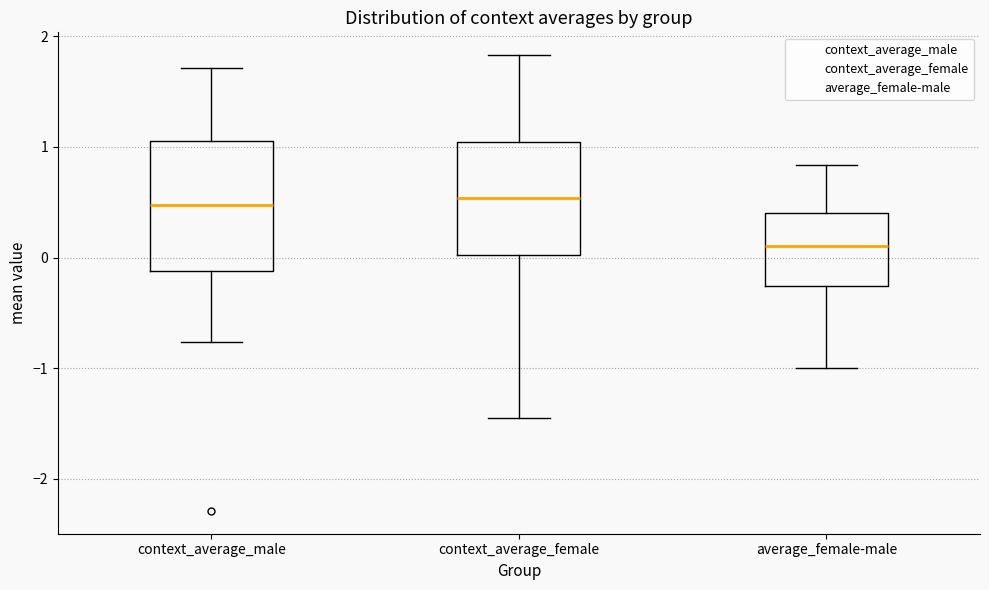

Where does the lower whisker of the box for context_average_female end on the y-axis? The values are not printed on the chart, so give them approximately, as read against the axis.

-1.5